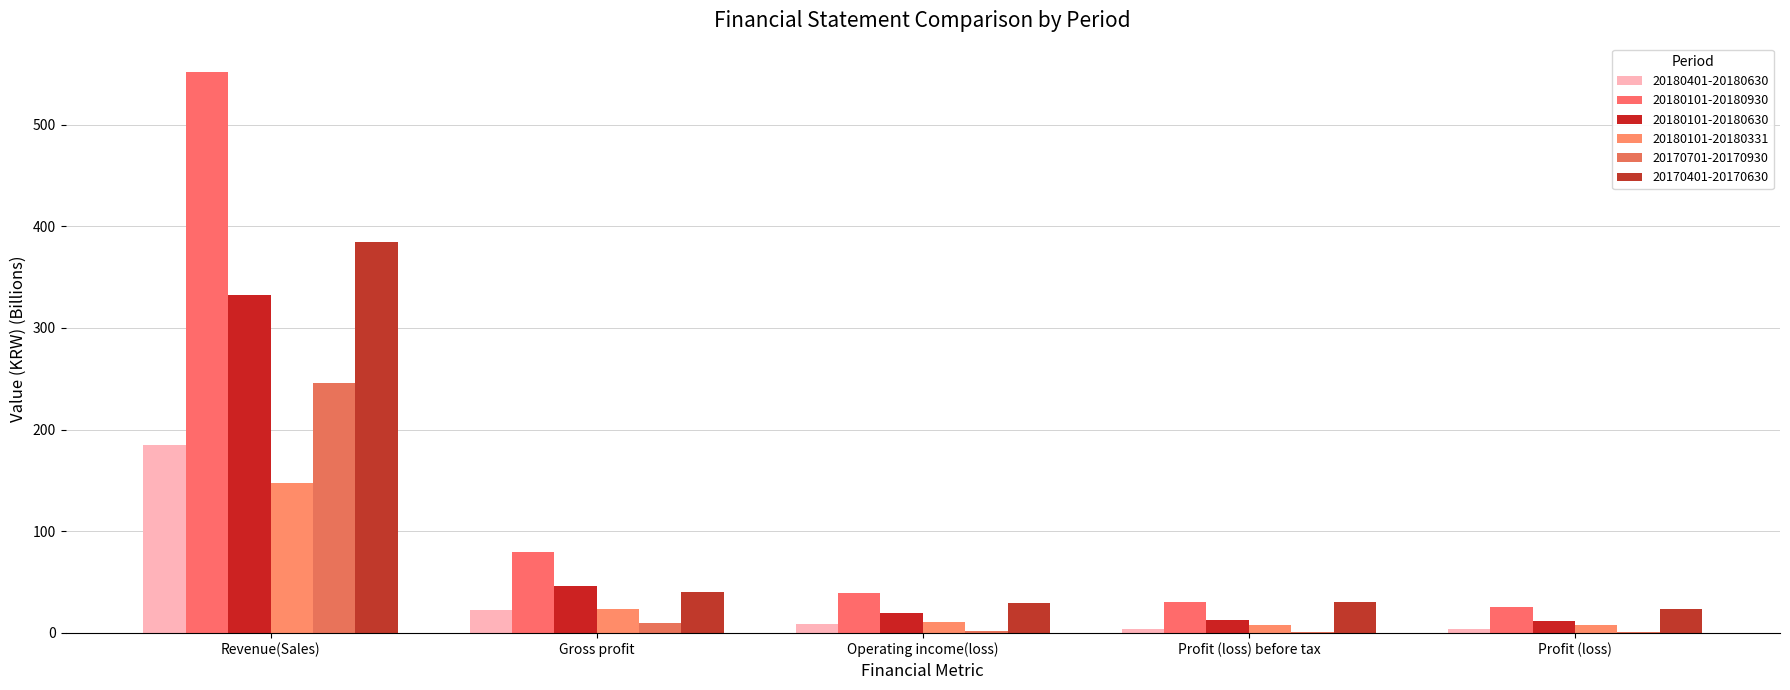

What is the average value of the 20180401-20180630 series?

45.0